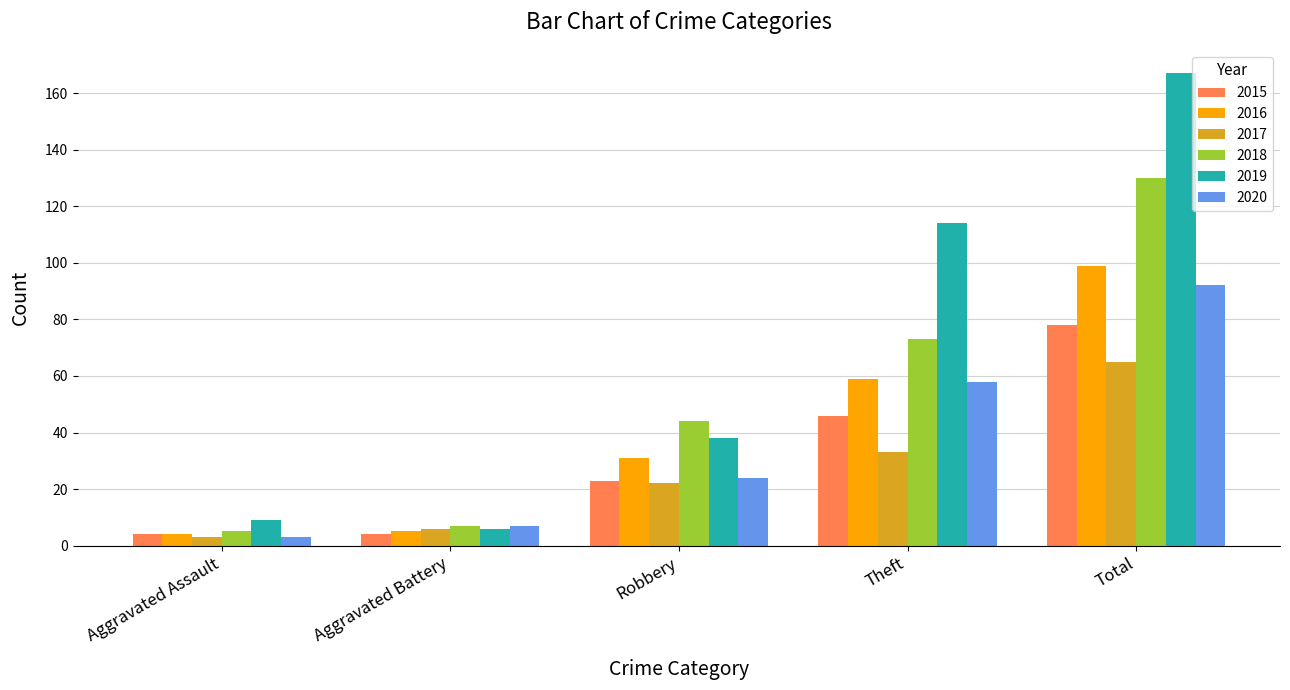

Between Robbery and Total, which series saw the biggest shift?

2019